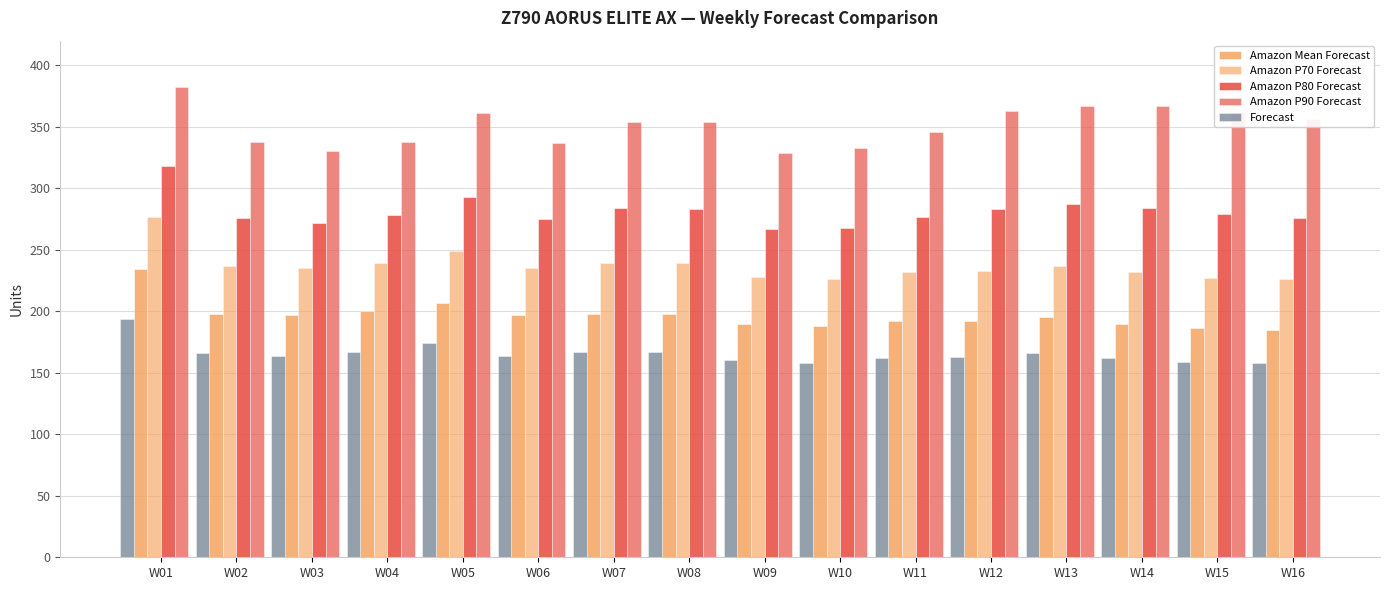

What is the greatest value displayed?

382